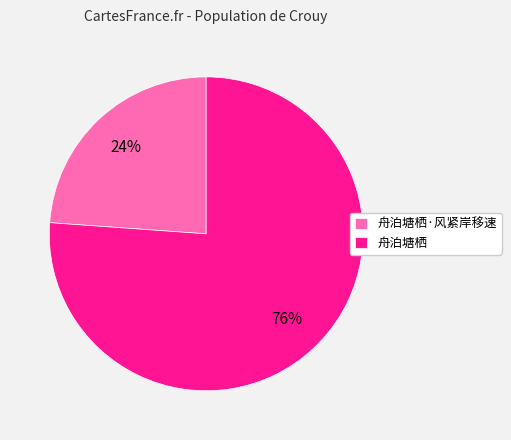

Which has a higher value, 舟泊塘栖 or 舟泊塘栖·风紧岸移速?

舟泊塘栖